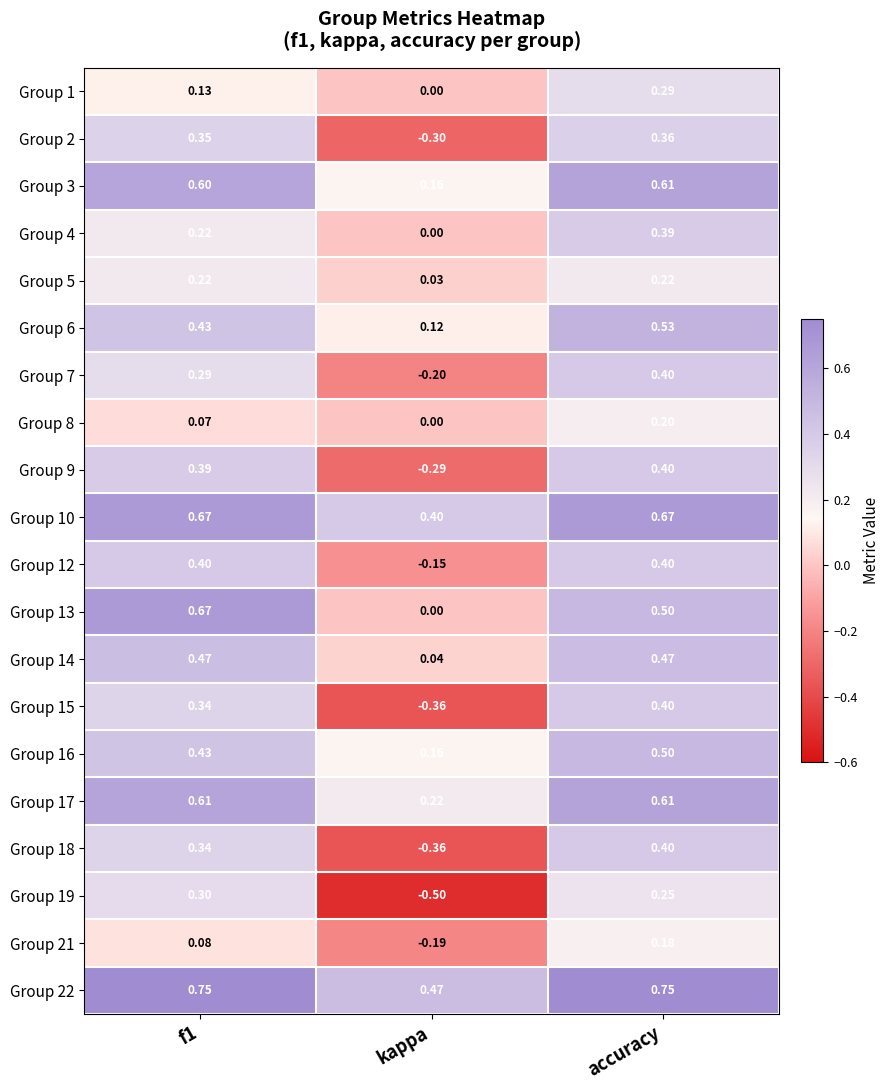

Is the value of Group 13 at kappa greater than the value of Group 6 at kappa?

No